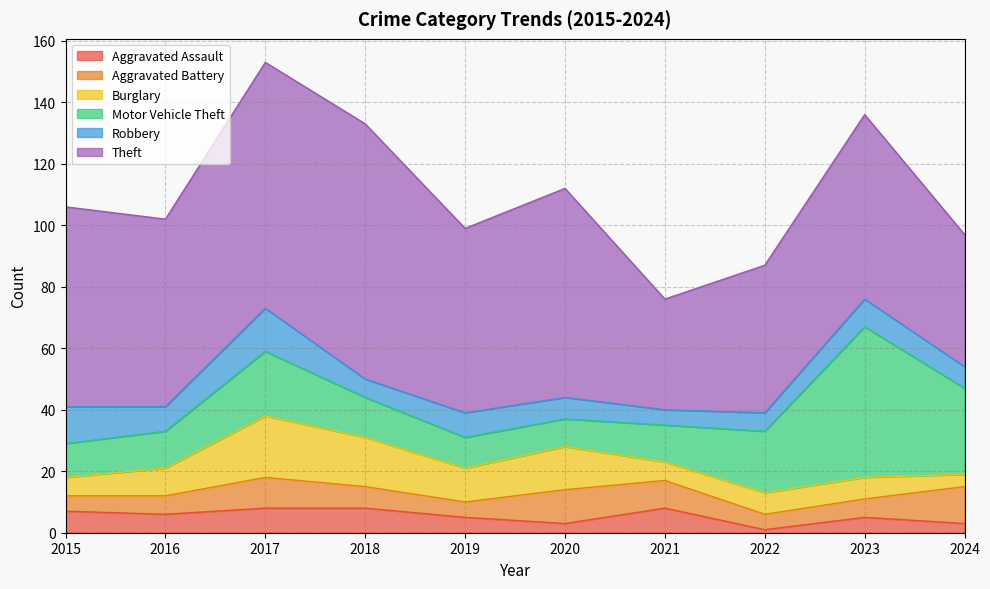

Reading left to right, extract all data points from this chart.

Aggravated Assault: 2015=7	2016=6	2017=8	2018=8	2019=5	2020=3	2021=8	2022=1	2023=5	2024=3
Aggravated Battery: 2015=5	2016=6	2017=10	2018=7	2019=5	2020=11	2021=9	2022=5	2023=6	2024=12
Burglary: 2015=6	2016=9	2017=20	2018=16	2019=11	2020=14	2021=6	2022=7	2023=7	2024=4
Motor Vehicle Theft: 2015=11	2016=12	2017=21	2018=13	2019=10	2020=9	2021=12	2022=20	2023=49	2024=28
Robbery: 2015=12	2016=8	2017=14	2018=6	2019=8	2020=7	2021=5	2022=6	2023=9	2024=7
Theft: 2015=65	2016=61	2017=80	2018=83	2019=60	2020=68	2021=36	2022=48	2023=60	2024=43